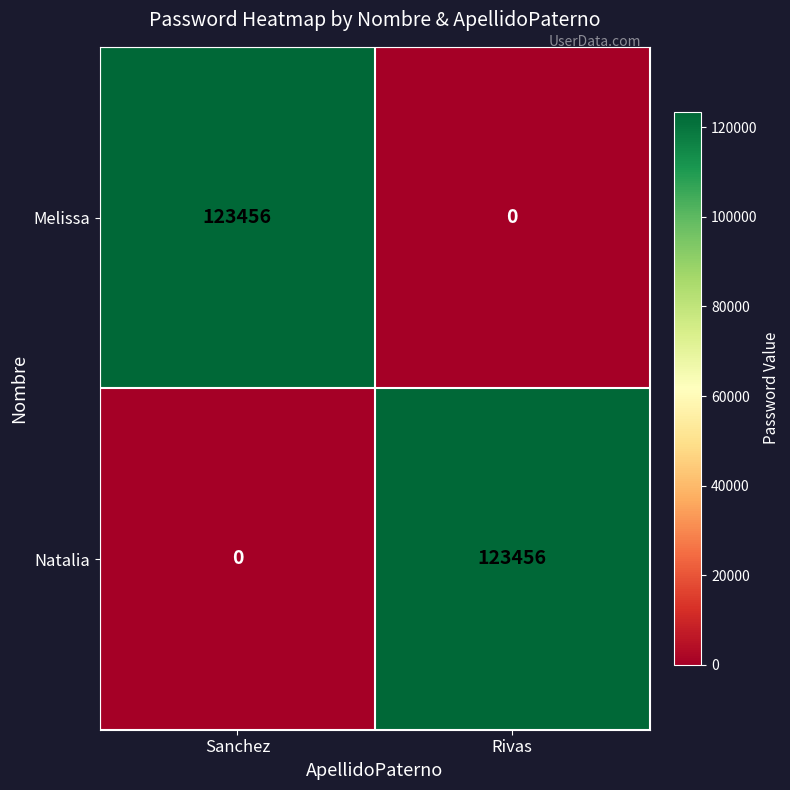

What is the sum of the Natalia values at Sanchez and Rivas?

123456